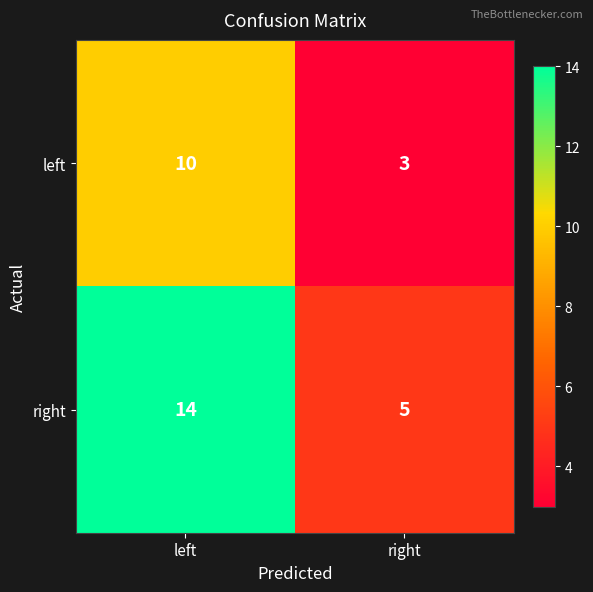

Which label corresponds to the smallest value in the chart?

right